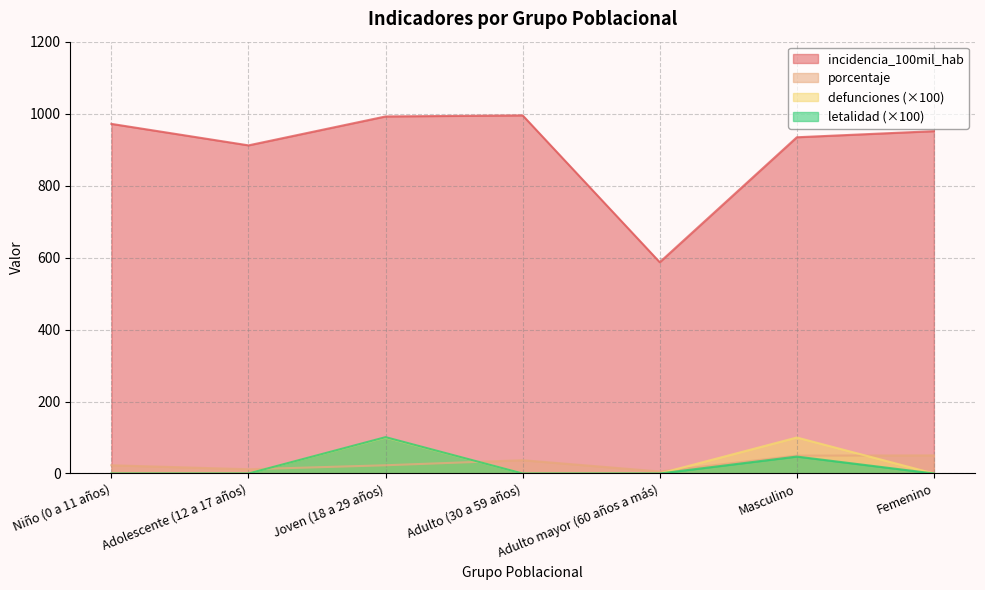

How many values in the incidencia_100mil_hab series exceed 951?

4